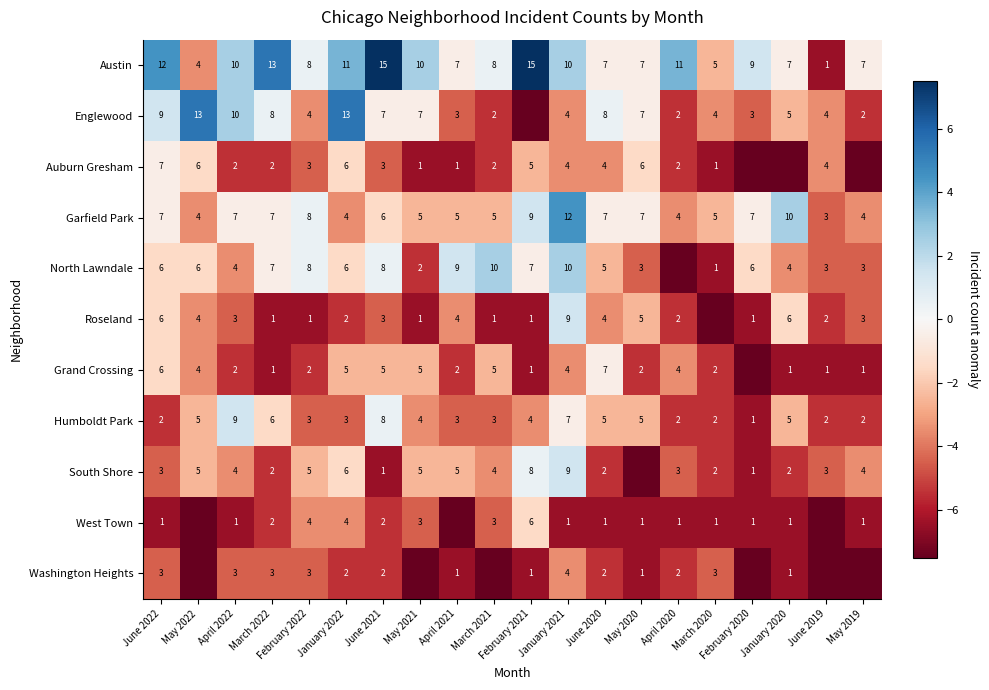

Is the value of Garfield Park at February 2020 greater than the value of Auburn Gresham at April 2021?

Yes